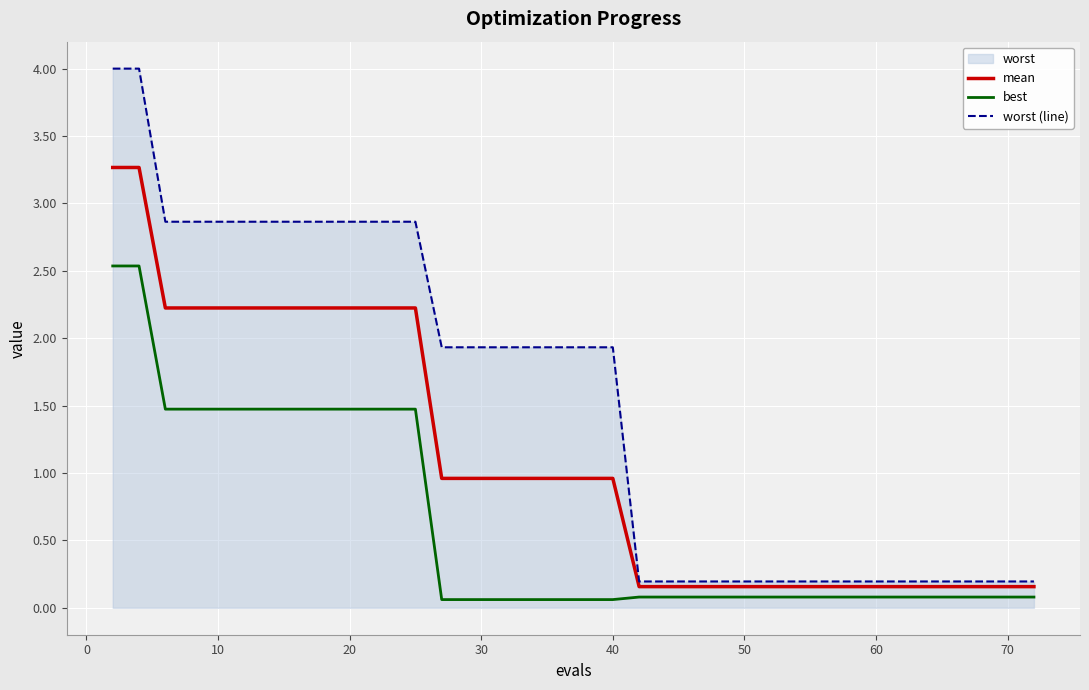

What is the value of the best point at the 16th from the left?

0.1